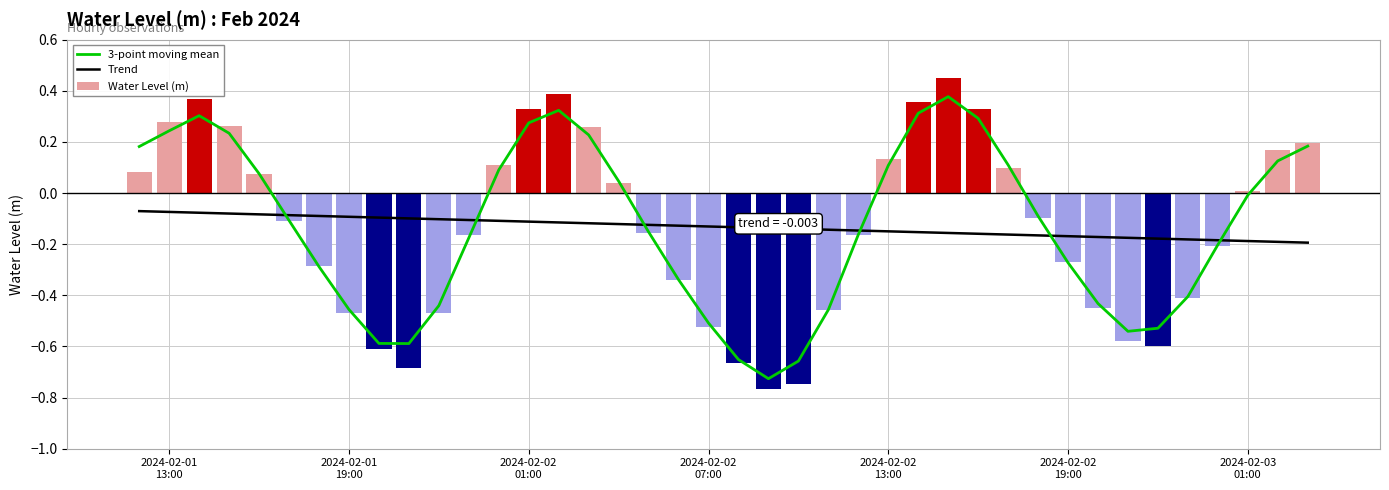

At how many categories does at least one series exceed 0?

18